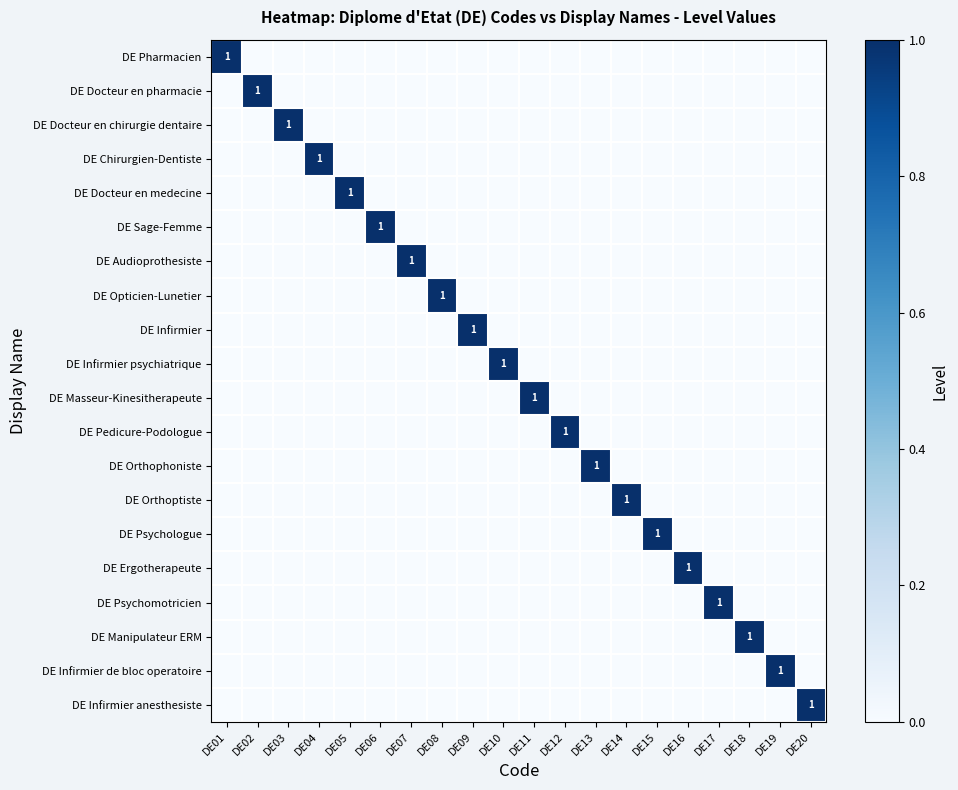

True or false: DE Pharmacien has a value of 0 at DE19.

True